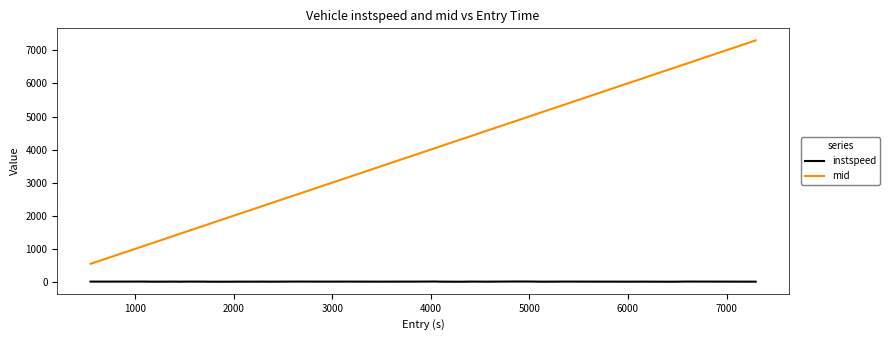

What is the average value of the instspeed series?

12.4